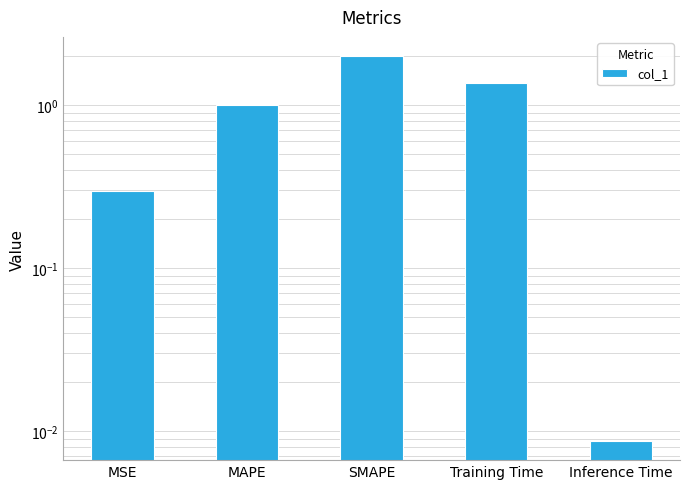

Which label corresponds to the smallest value in the chart?

Inference Time